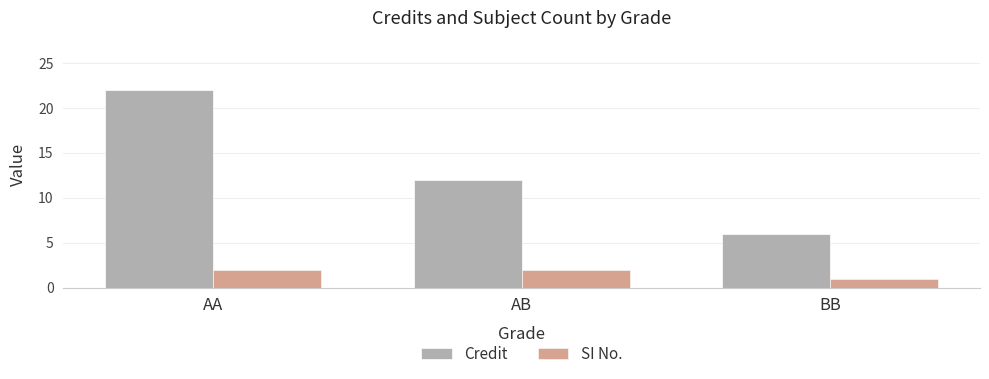

Is the value of Credit at AB greater than the value of SI No. at AB?

Yes